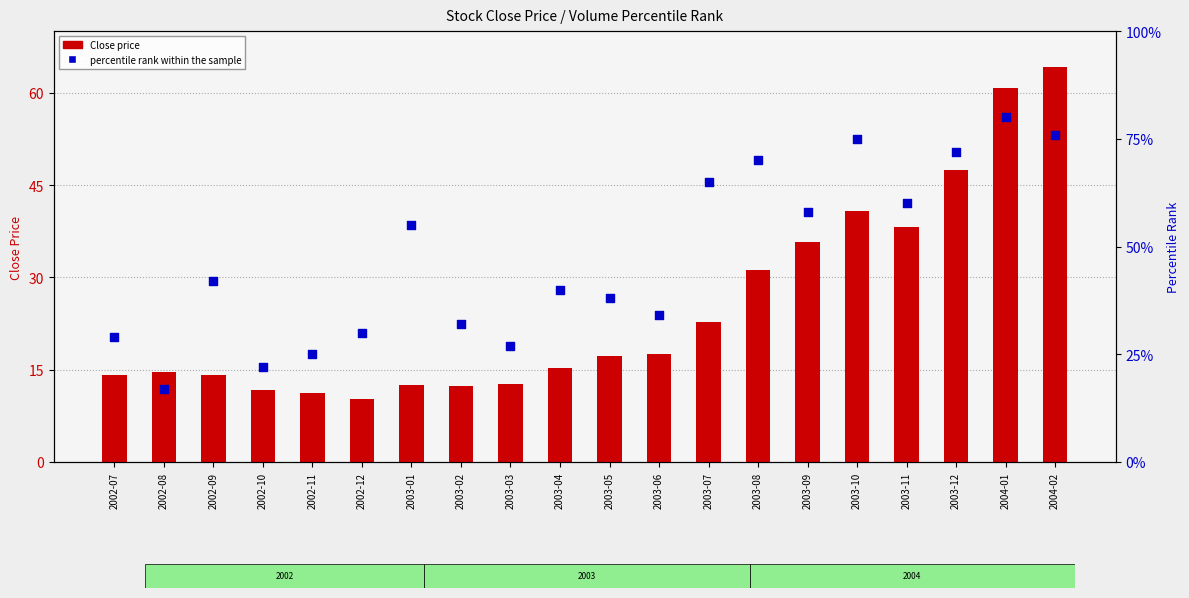

Which series contains the highest Y value?

percentile rank within the sample